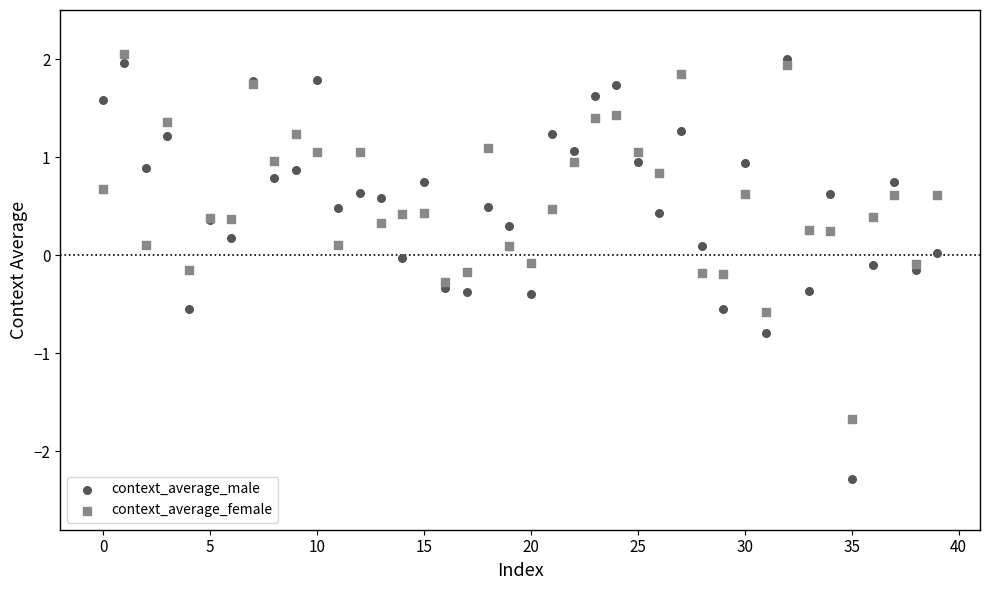

Which series contains the lowest Y value?

context_average_male